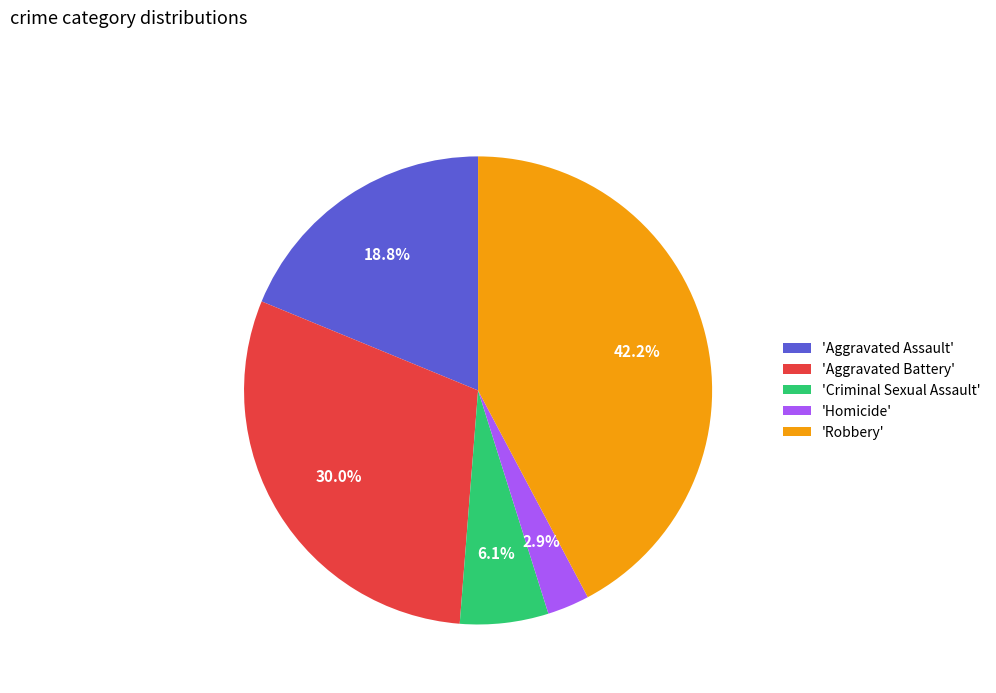

Is 'Aggravated Battery' the majority of the pie?

No